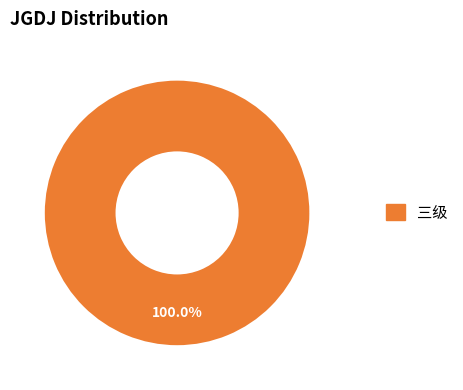

Which slice represents more than half of the pie?

三级